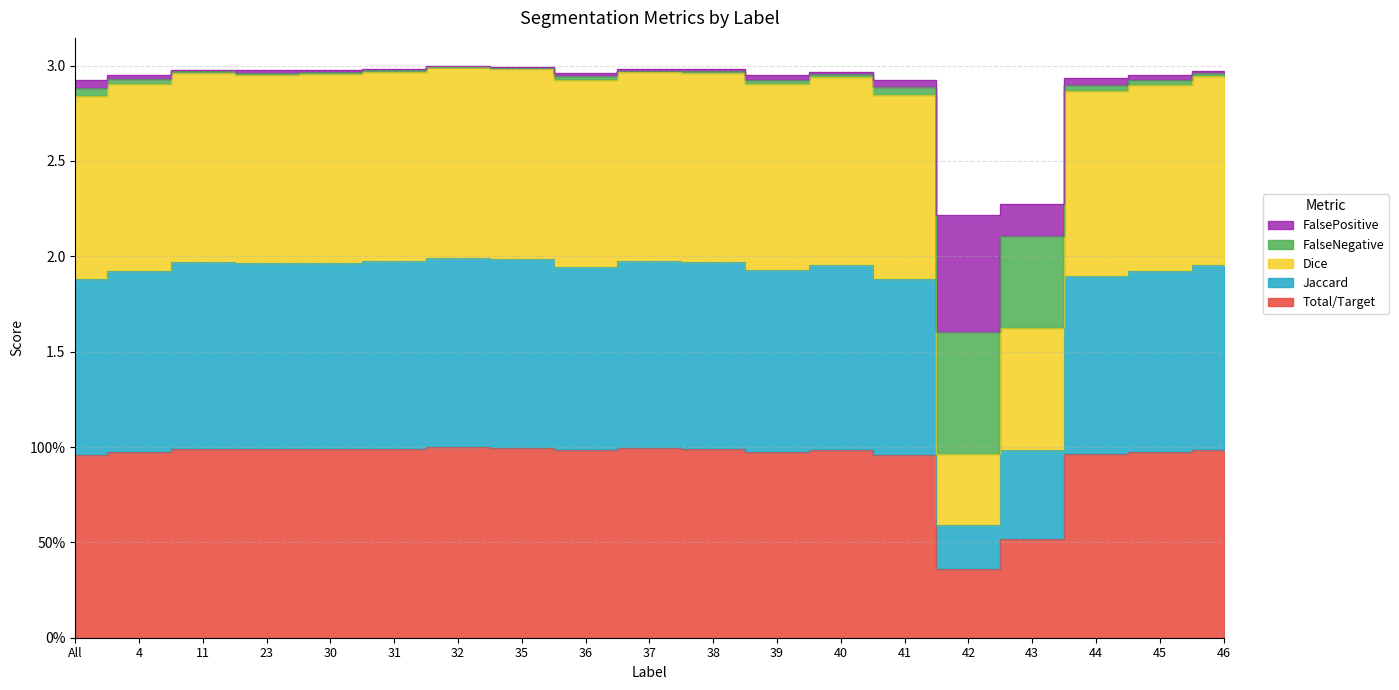

Which series changed the most between 37 and 40?

Jaccard